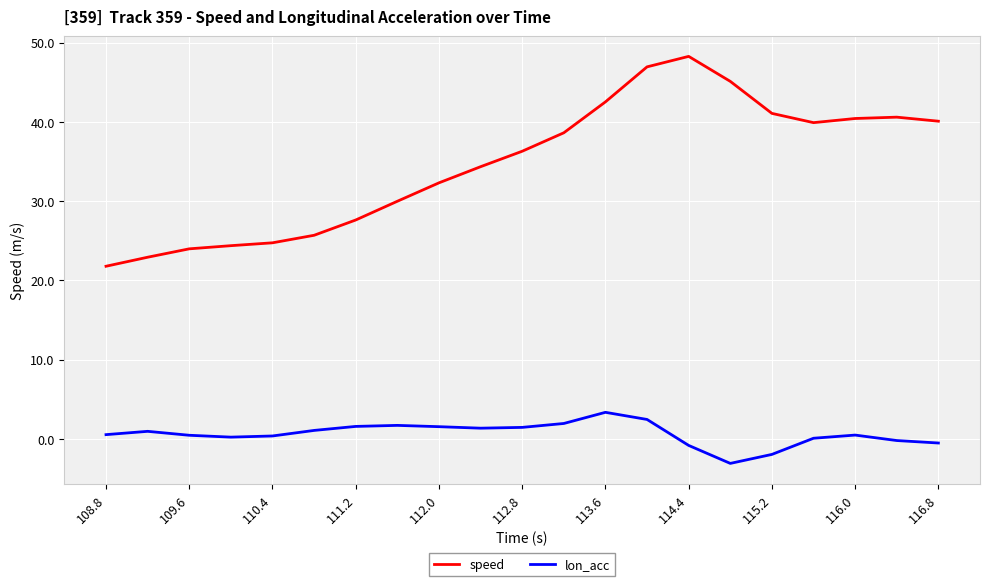

True or false: lon_acc and speed cross at least once.

False